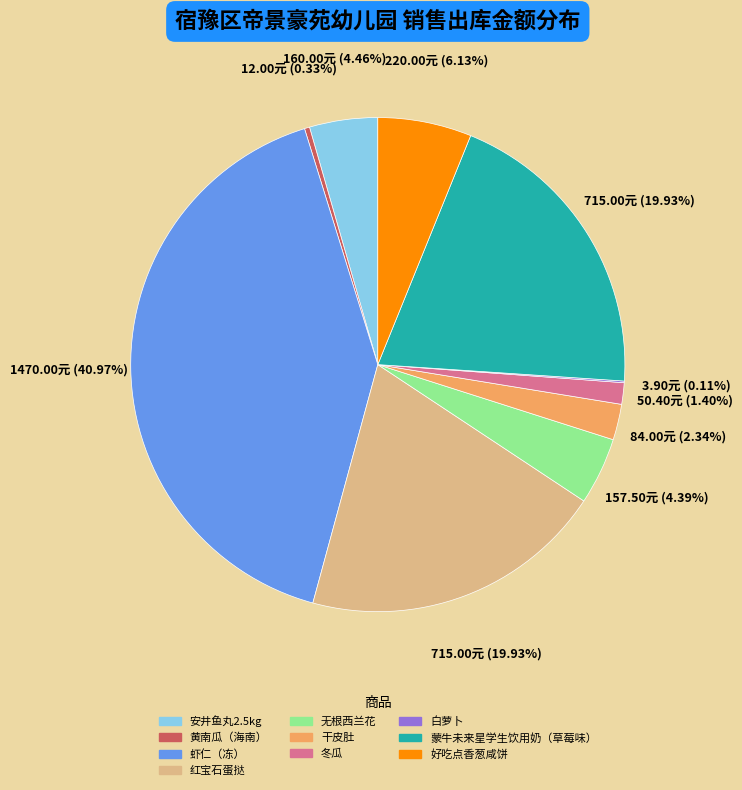

What is the largest slice in the pie chart?

虾仁（冻）